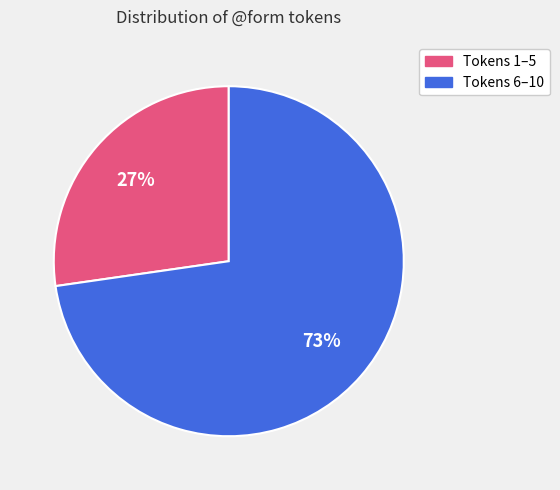

Rank the categories by value from lowest to highest.

Tokens 1–5, Tokens 6–10